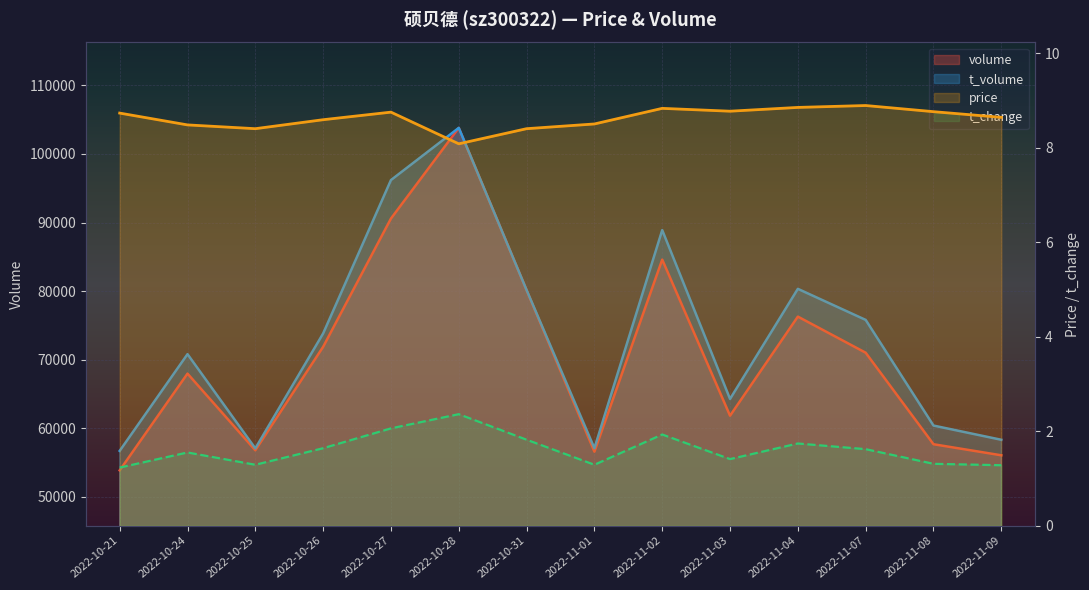

Rank the categories by volume value from lowest to highest.

2022-10-21, 2022-11-09, 2022-11-01, 2022-10-25, 2022-11-08, 2022-11-03, 2022-10-24, 2022-11-07, 2022-10-26, 2022-11-04, 2022-10-31, 2022-11-02, 2022-10-27, 2022-10-28